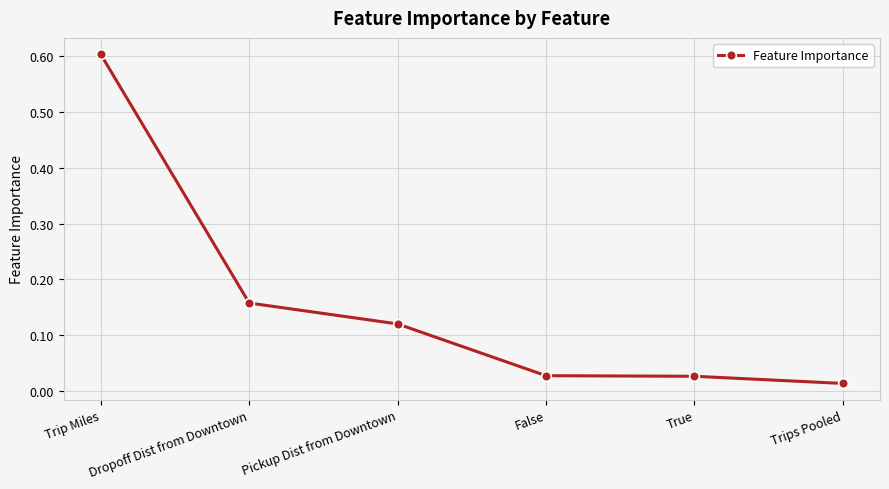

What is the sum of the values at Dropoff Dist from Downtown and Pickup Dist from Downtown?

0.3